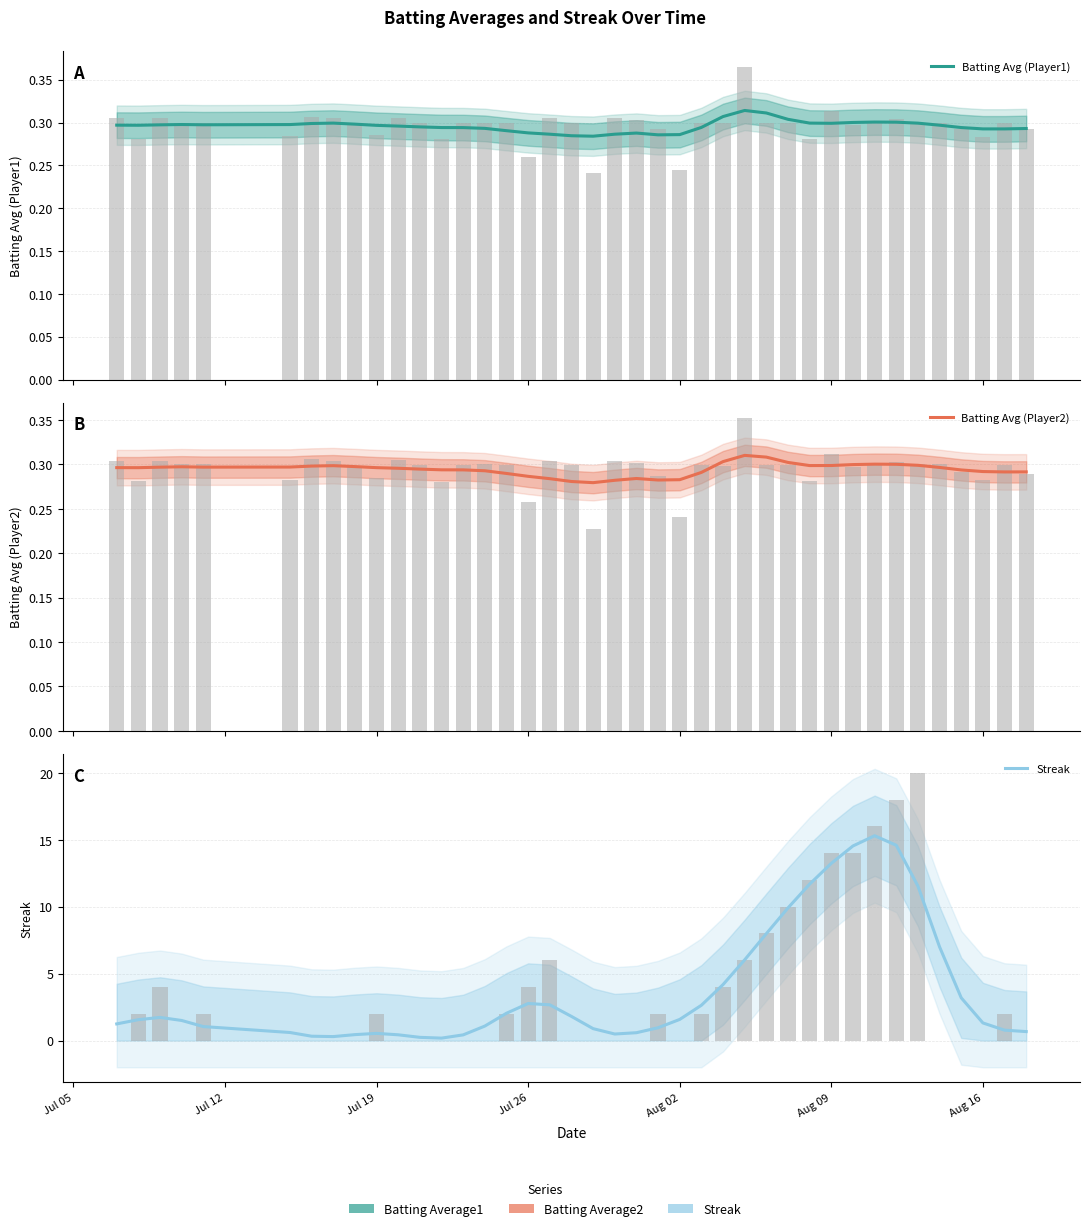

What are all the series names shown in the legend?

Batting Avg (Player1), Batting Avg (Player2), Streak